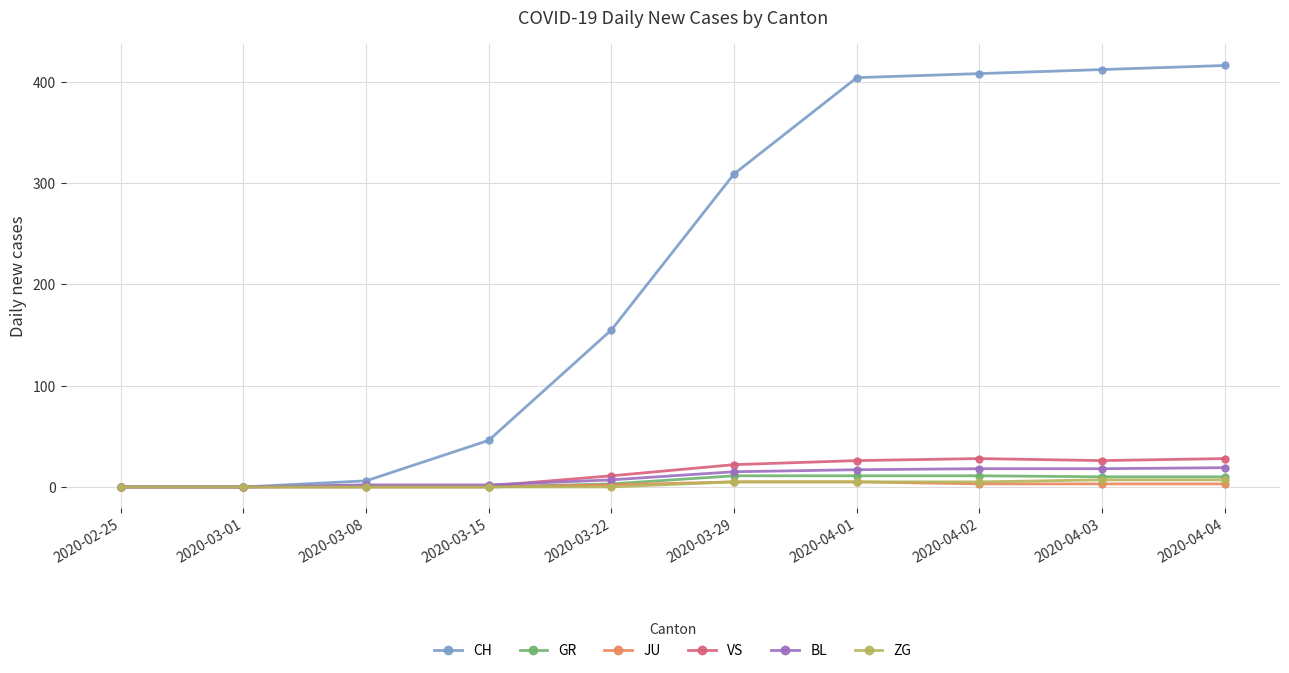

What is the sum of the VS values at 2020-02-25 and 2020-03-08?

1